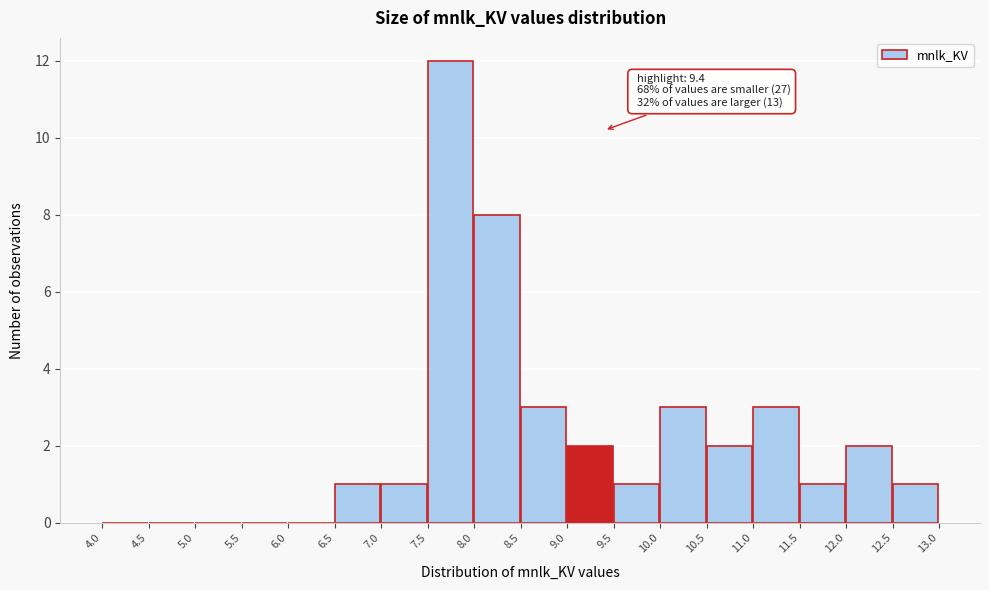

Which range on the x-axis has the tallest bar?

7.5 to 8.0